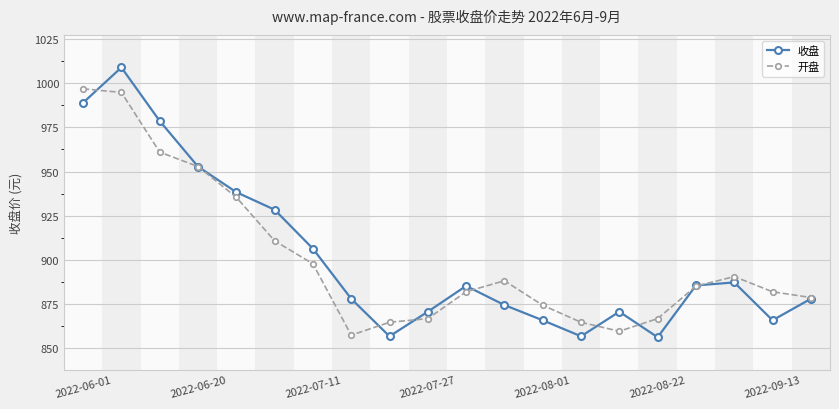

What are all the series names shown in the legend?

收盘, 开盘